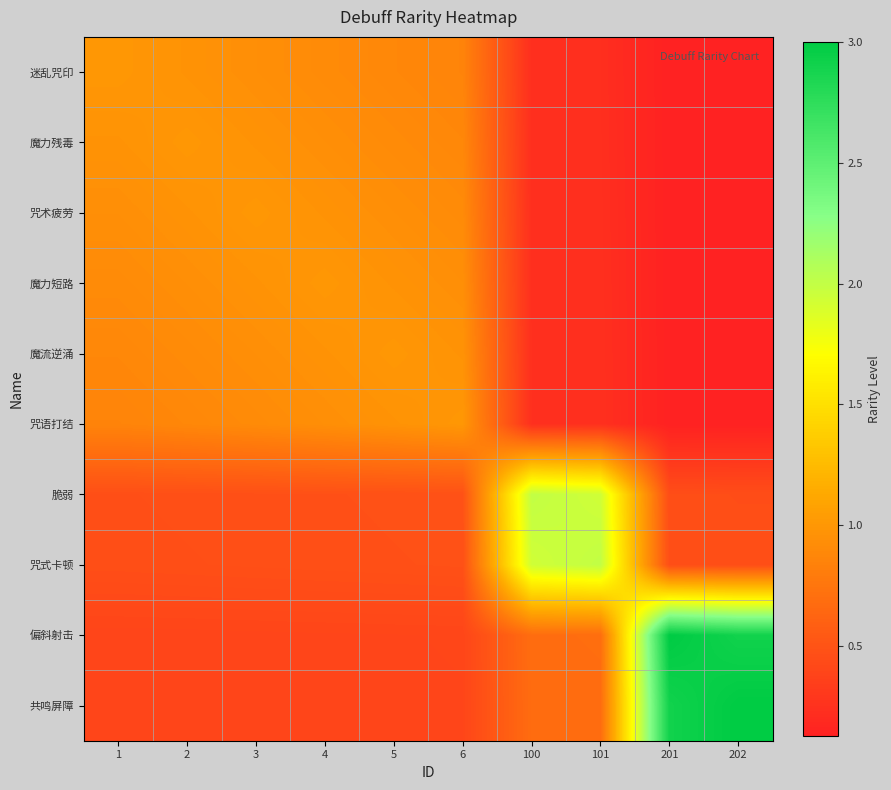

Reading left to right, list all the values displayed in this chart.

迷乱咒印: 1=1.0	2=1.0	3=0.9	4=0.9	5=0.9	6=0.9	100=0.2	101=0.2	201=0.1	202=0.1
魔力残毒: 1=1.0	2=1.0	3=1.0	4=0.9	5=0.9	6=0.9	100=0.2	101=0.2	201=0.1	202=0.1
咒术疲劳: 1=0.9	2=1.0	3=1.0	4=1.0	5=0.9	6=0.9	100=0.2	101=0.2	201=0.1	202=0.1
魔力短路: 1=0.9	2=0.9	3=1.0	4=1.0	5=1.0	6=0.9	100=0.2	101=0.2	201=0.1	202=0.1
魔流逆涌: 1=0.9	2=0.9	3=0.9	4=1.0	5=1.0	6=1.0	100=0.2	101=0.2	201=0.1	202=0.1
咒语打结: 1=0.9	2=0.9	3=0.9	4=0.9	5=1.0	6=1.0	100=0.2	101=0.2	201=0.1	202=0.1
脆弱: 1=0.5	2=0.5	3=0.5	4=0.5	5=0.5	6=0.5	100=2.0	101=1.9	201=0.5	202=0.5
咒式卡顿: 1=0.5	2=0.5	3=0.5	4=0.5	5=0.5	6=0.5	100=1.9	101=2.0	201=0.5	202=0.5
偏斜射击: 1=0.4	2=0.4	3=0.4	4=0.4	5=0.4	6=0.4	100=0.7	101=0.7	201=3.0	202=2.9
共鸣屏障: 1=0.4	2=0.4	3=0.4	4=0.4	5=0.4	6=0.4	100=0.7	101=0.7	201=2.9	202=3.0